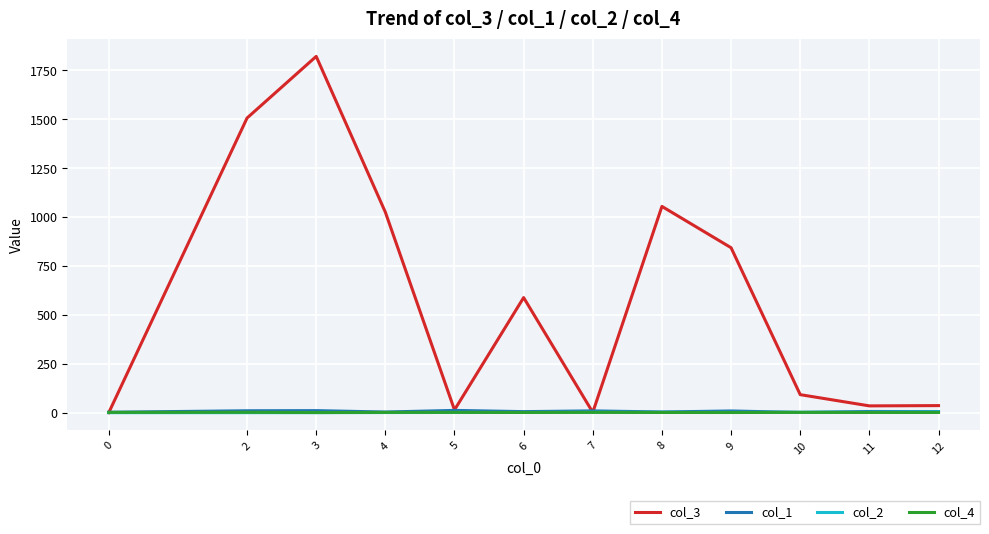

What is the sum of the col_2 values at 11 and 12?

8.0